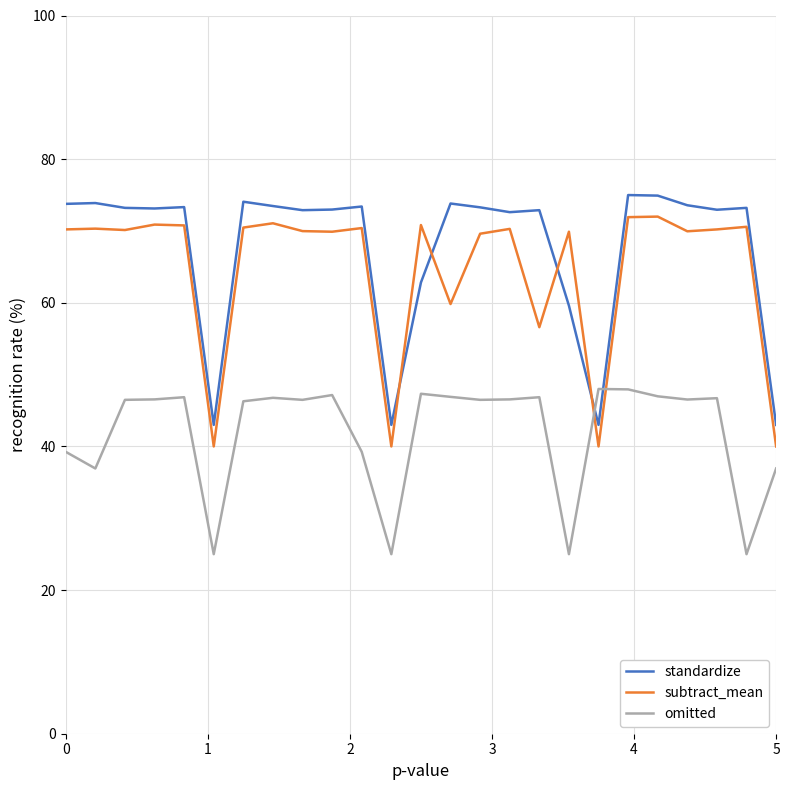

What is the difference between the maximum and minimum values in the subtract_mean series?

32.0